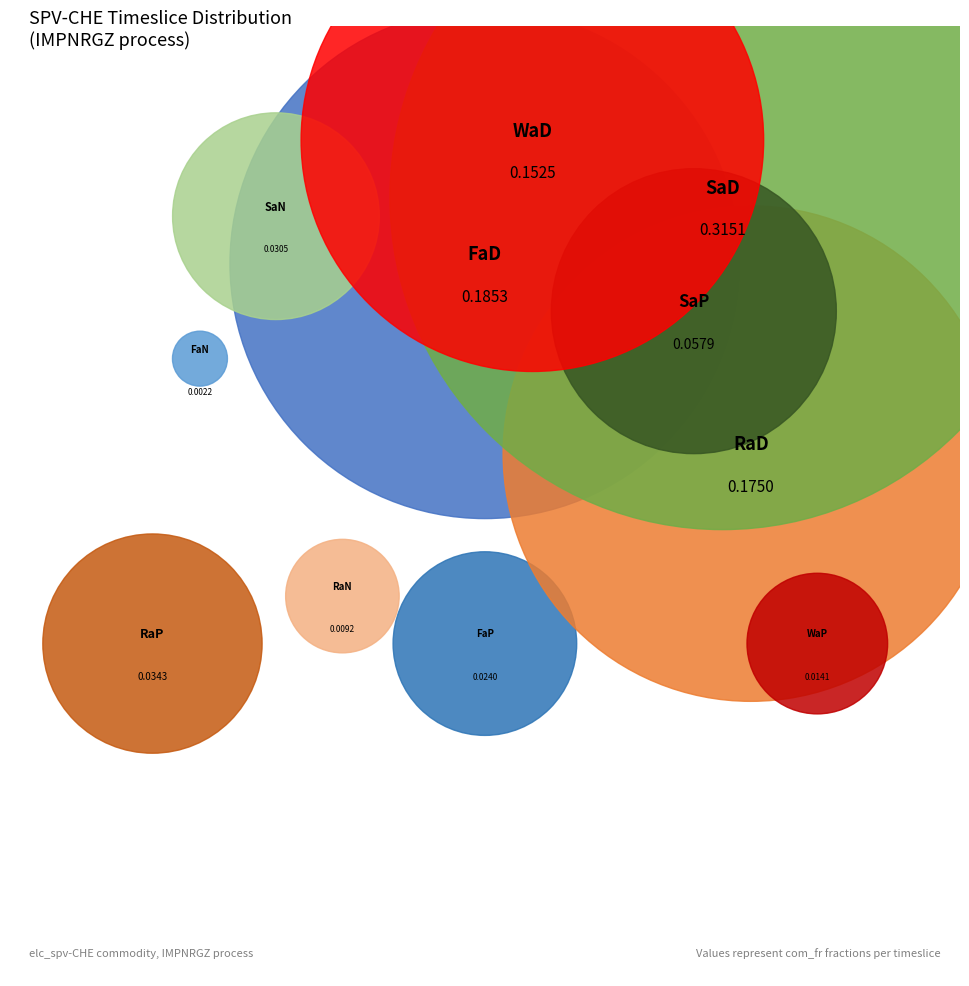

True or false: SaN accounts for 3% of the total.

True